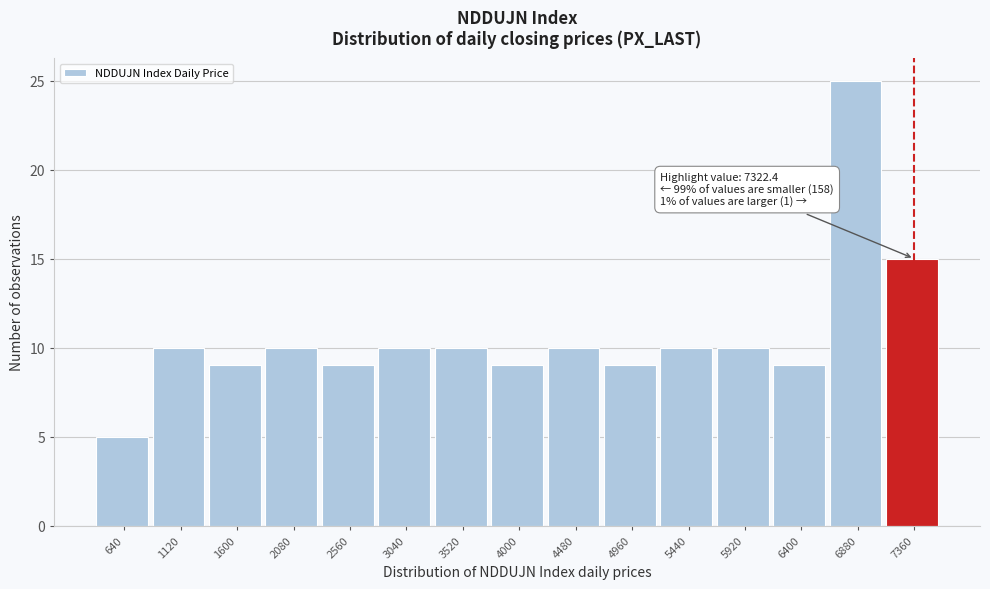

Over which range of the x-axis is the bar tallest?

6640 to 7120